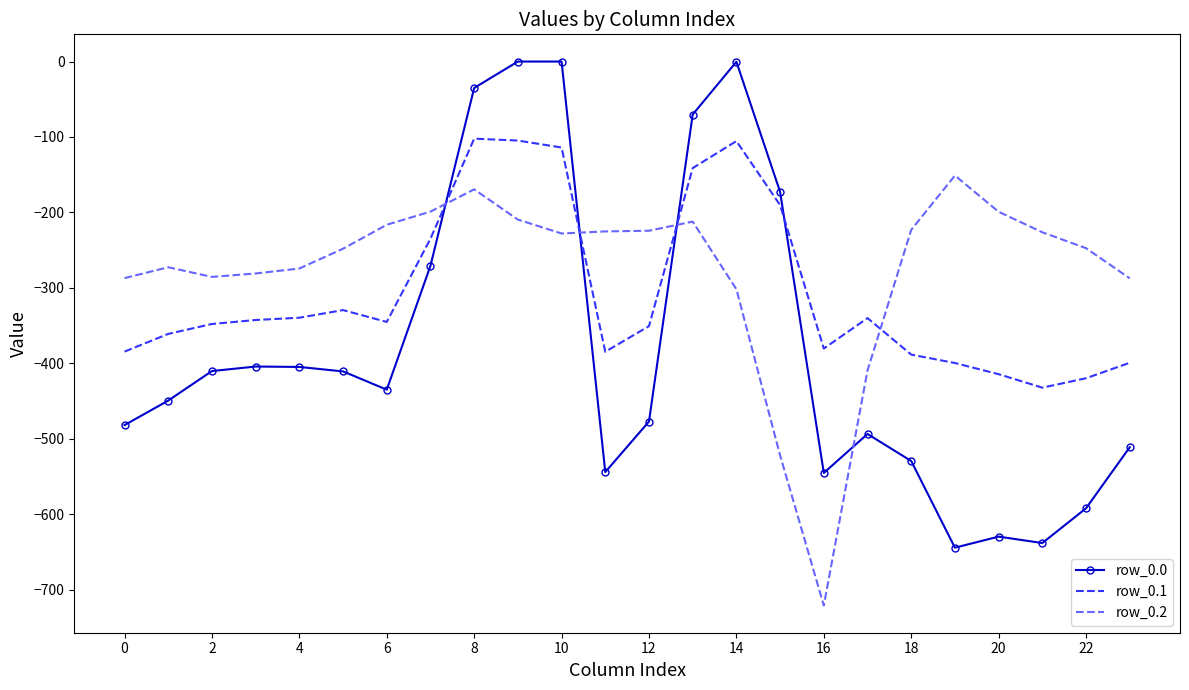

True or false: row_0.2 and row_0.0 cross at least once.

True